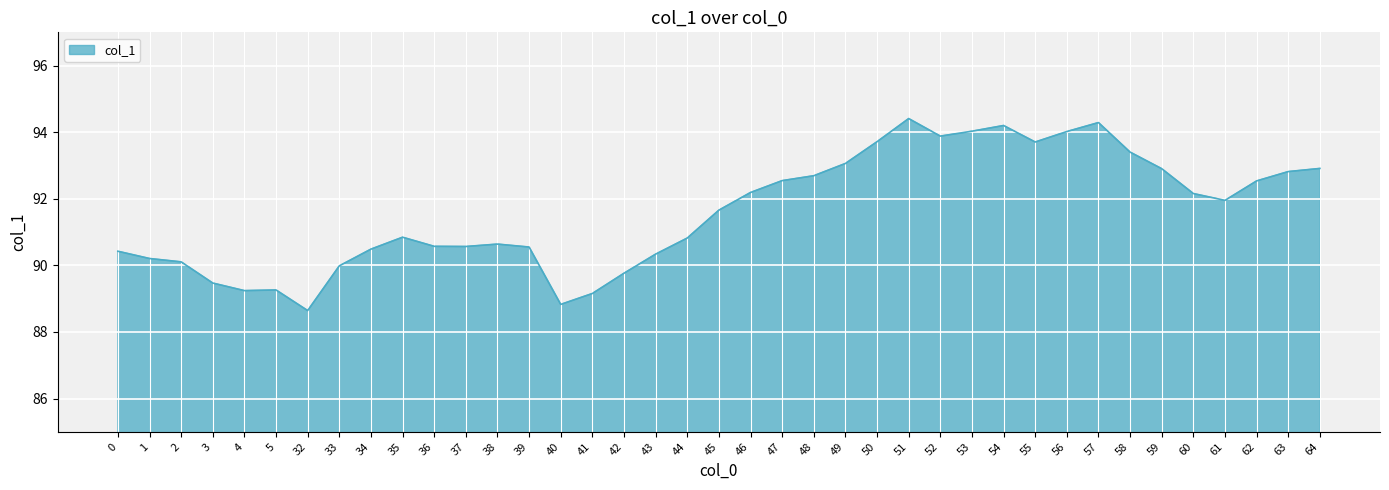

What is the greatest value displayed?

94.4